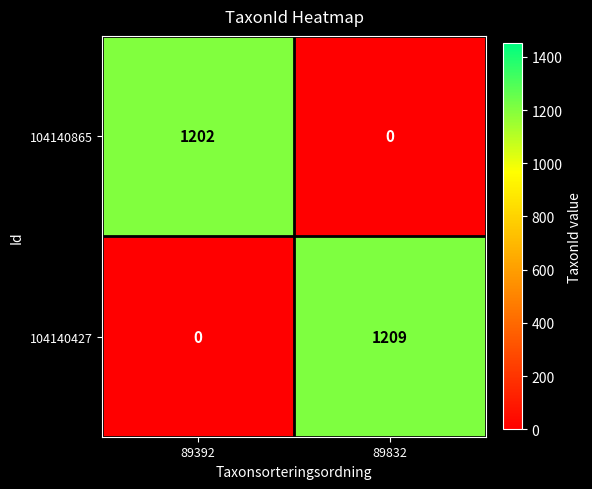

Which series has the widest spread of values?

104140427